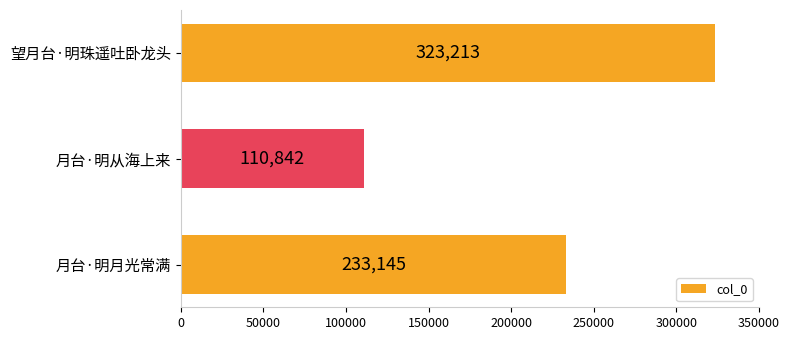

List the labels in order of value, largest first.

望月台·明珠遥吐卧龙头, 月台·明月光常满, 月台·明从海上来